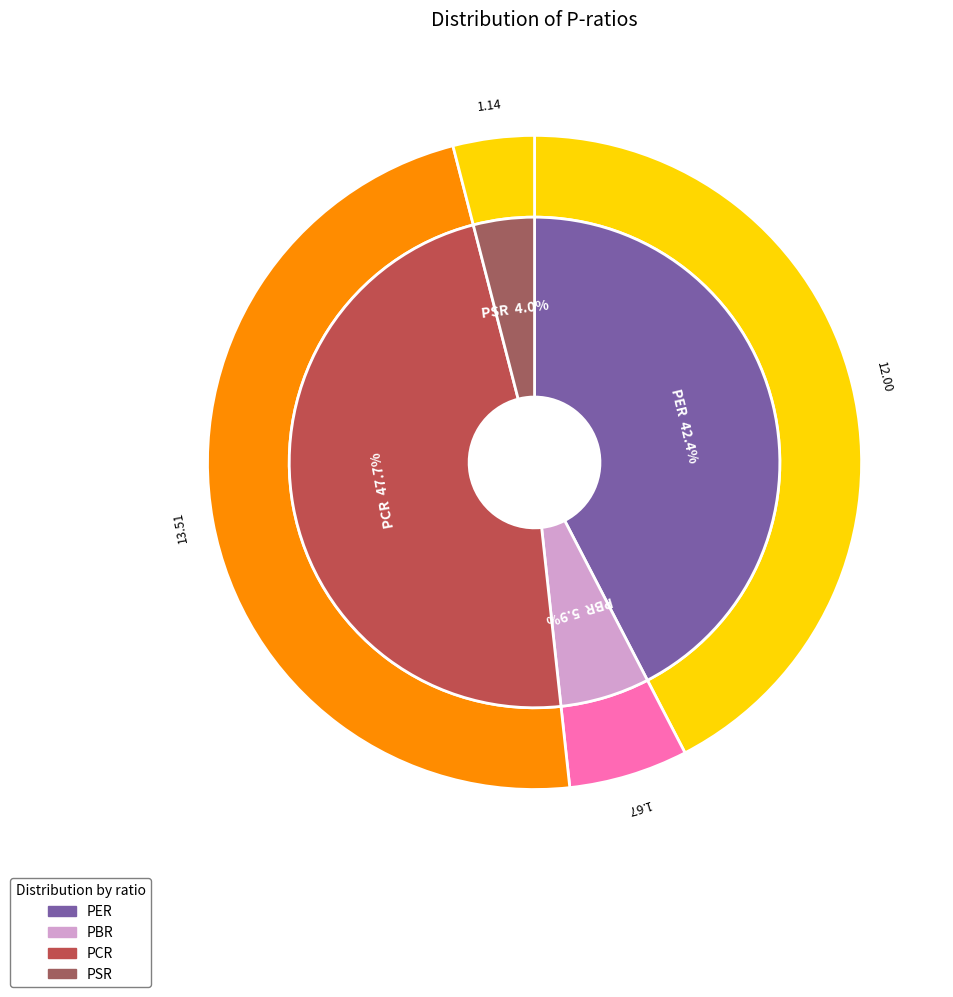

Which category has the biggest portion of the pie?

PCR